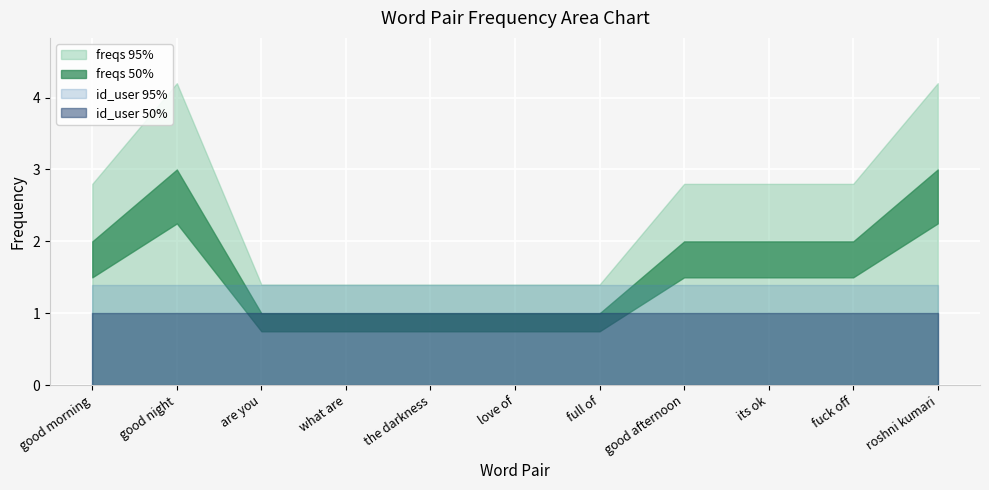

Reading left to right, transcribe all the data shown in this chart.

freqs: 2	3	1	1	1	1	1	2	2	2	3
id_user: 1	1	1	1	1	1	1	1	1	1	1